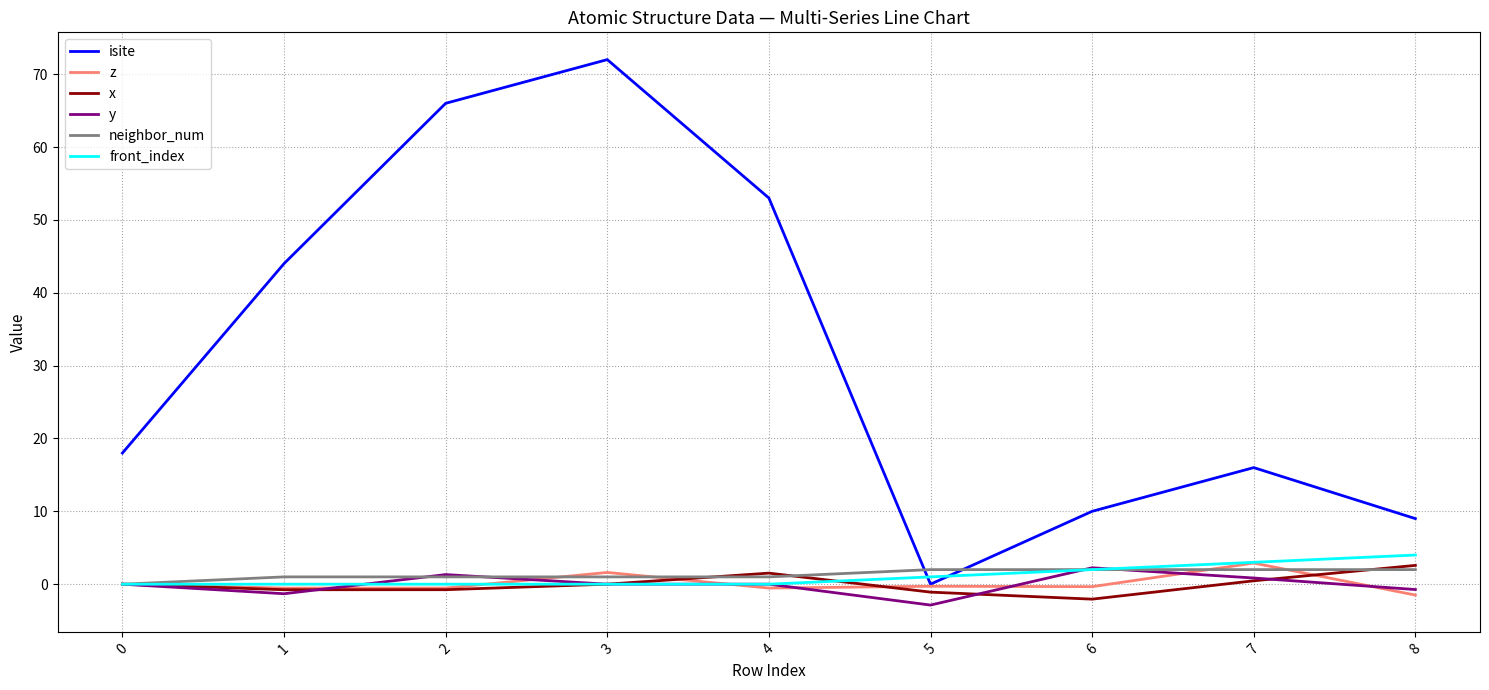

At how many categories does at least one series exceed 48?

3